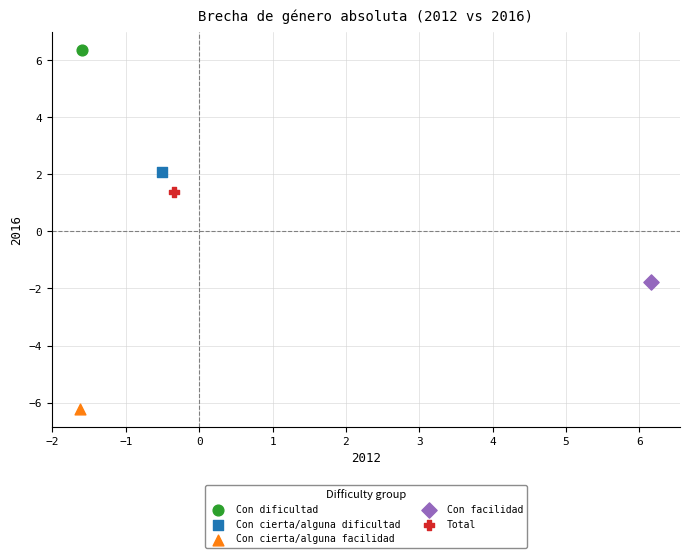

What are all the series names shown in the legend?

Con dificultad, Con cierta/alguna dificultad, Con cierta/alguna facilidad, Con facilidad, Total